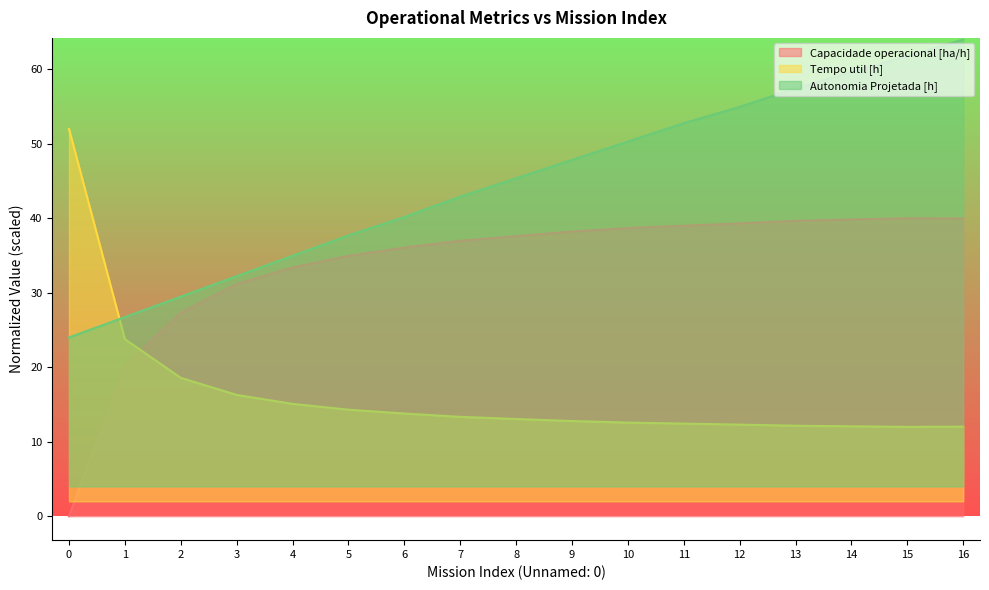

What is the approximate value of Capacidade operacional [ha/h] at 13?

39.7